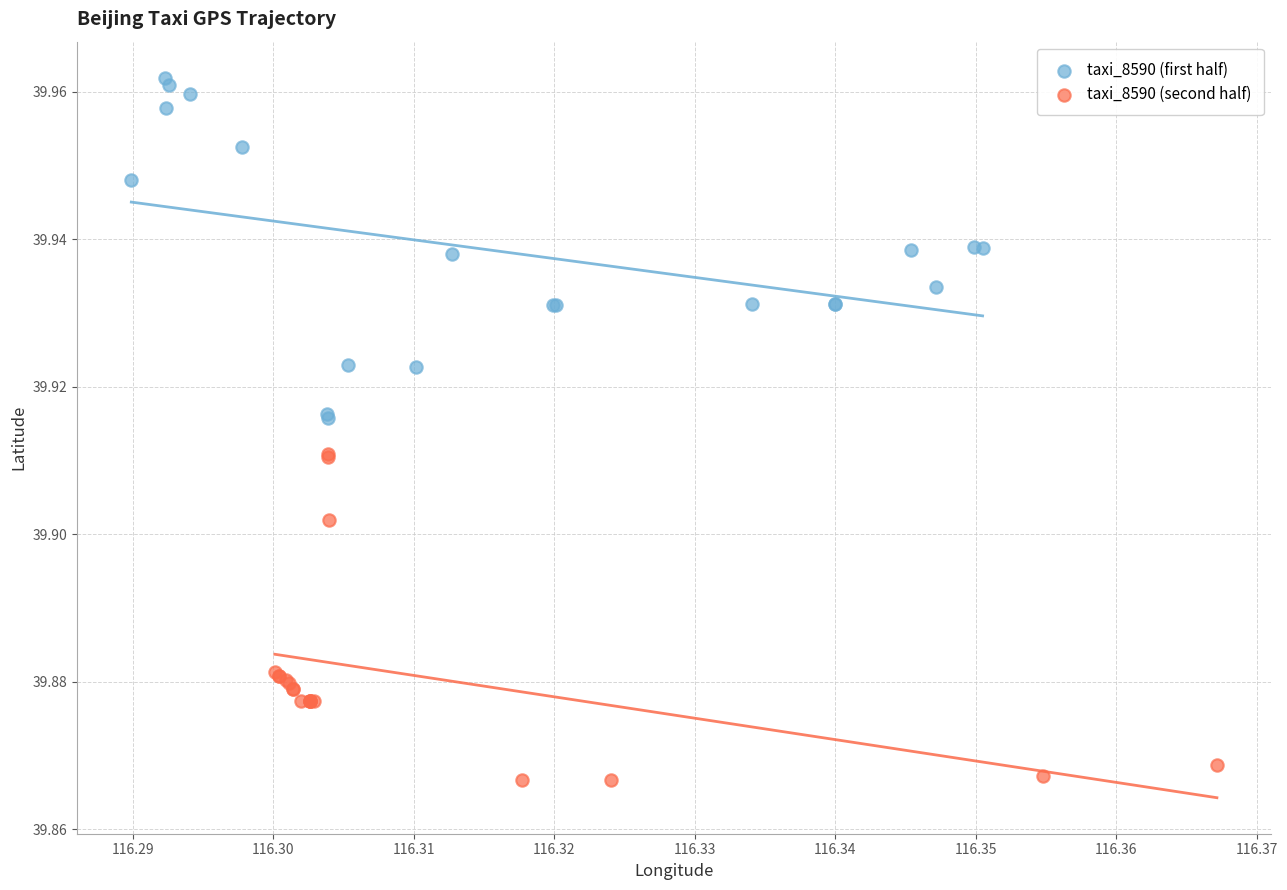

Which series has the largest Y range (max minus min)?

taxi_8590 (first half)